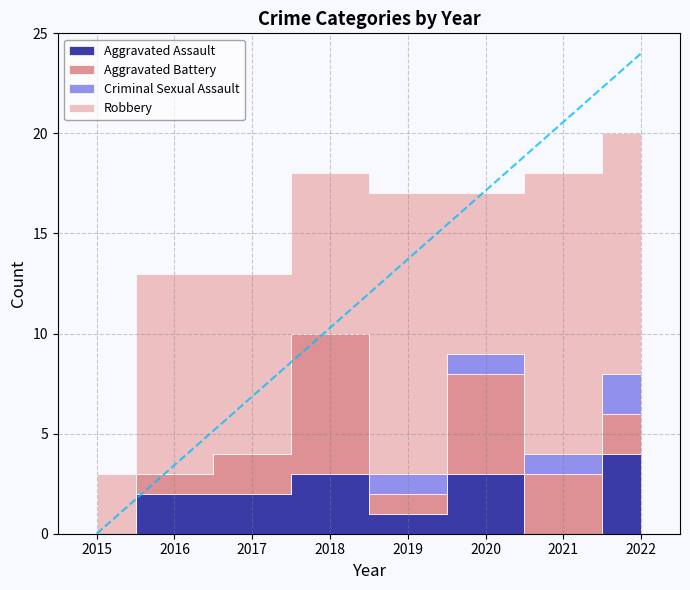

True or false: Criminal Sexual Assault has more than 1 interior local peaks.

False